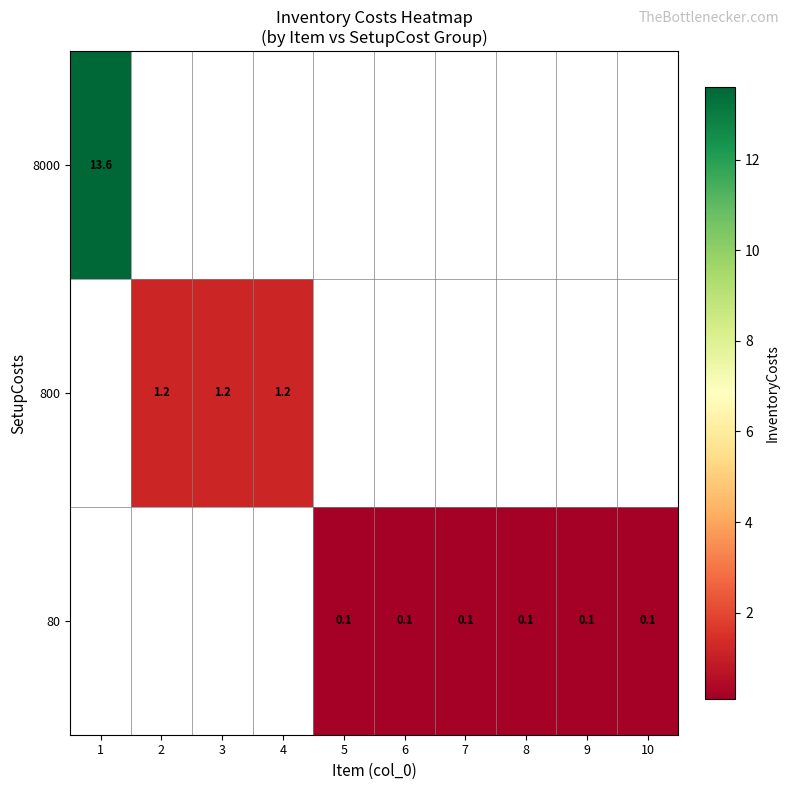

Is it true that 80 equals 0.1 at 7?

True